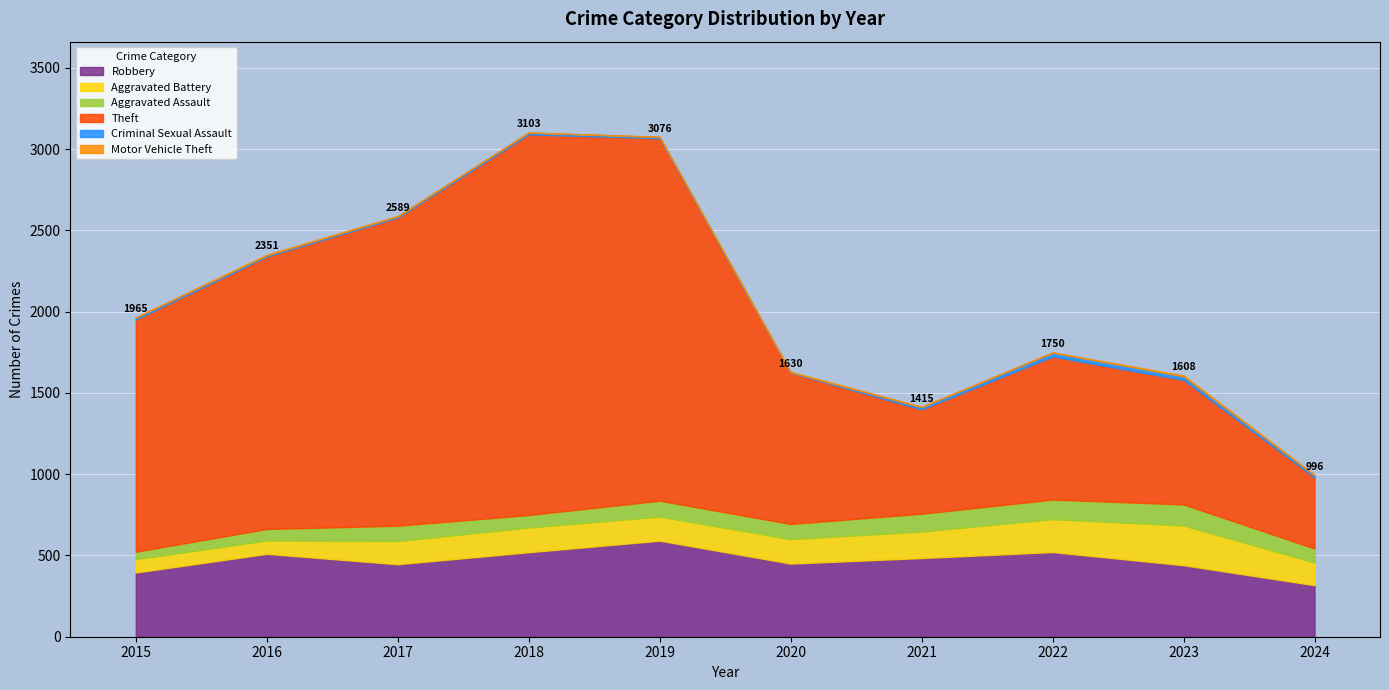

Which series has the widest spread of values?

Theft